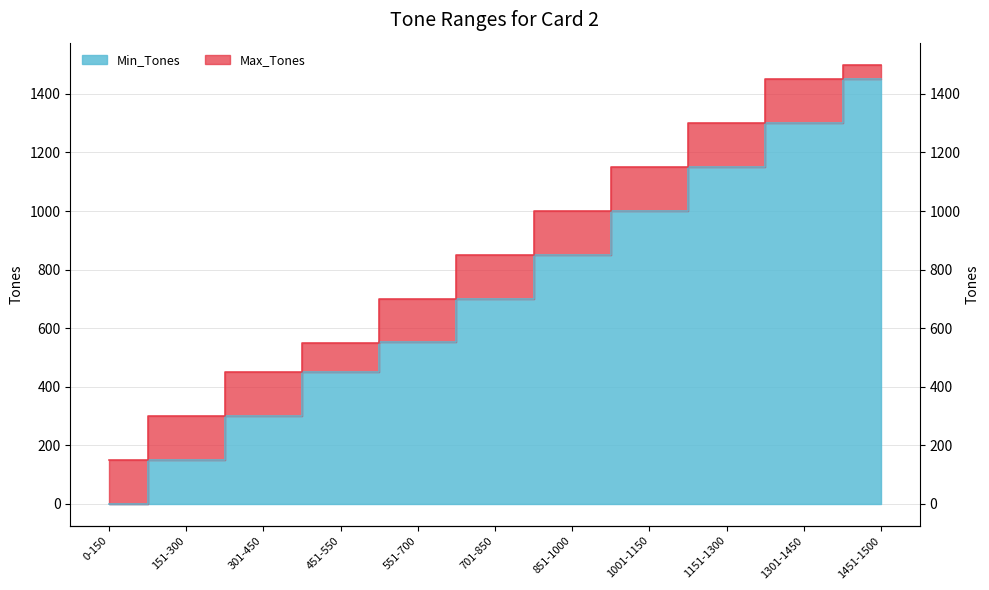

Which category has the highest value in the Max_Tones series?

1451-1500